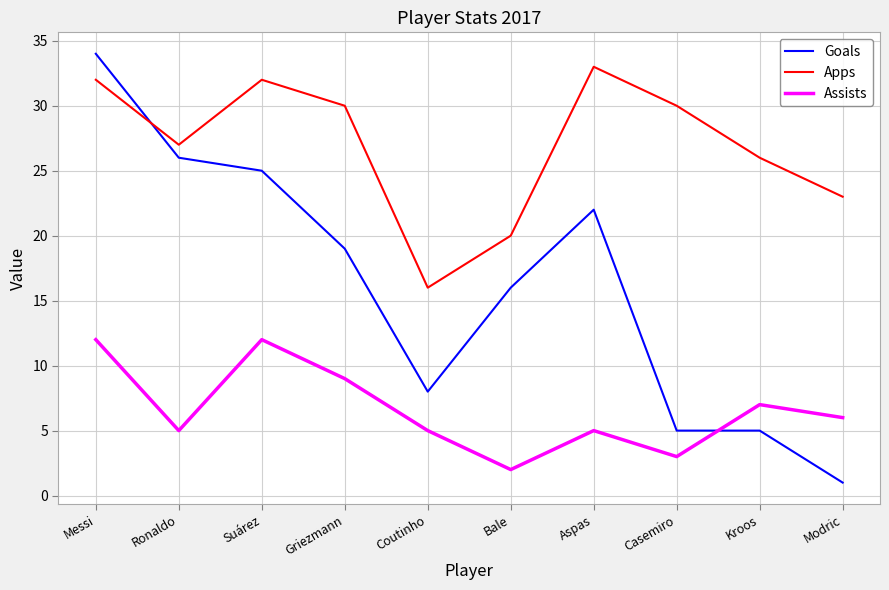

How many series are shown in this chart?

3